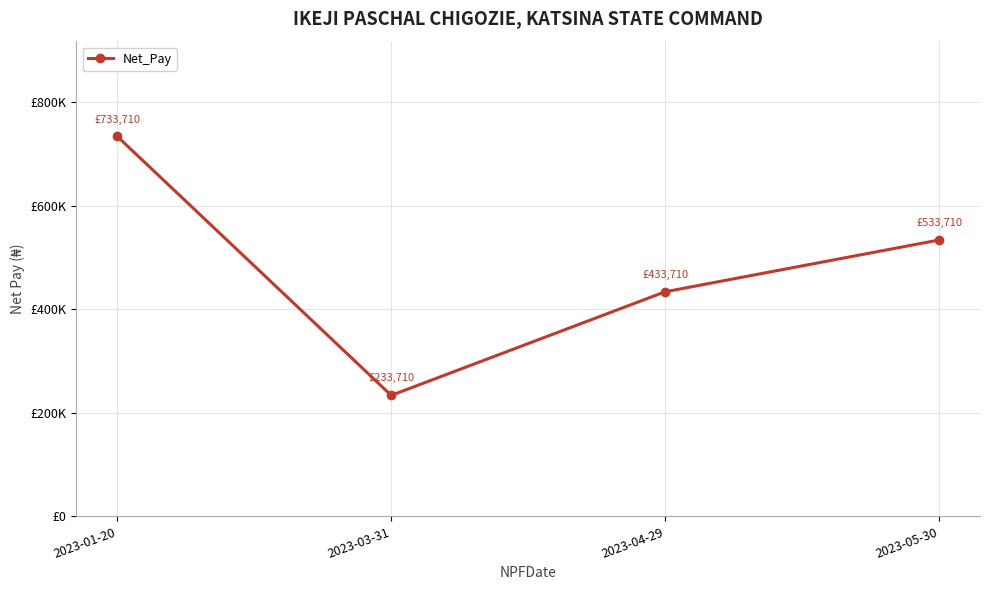

Does the chart have visible grid lines?

Yes